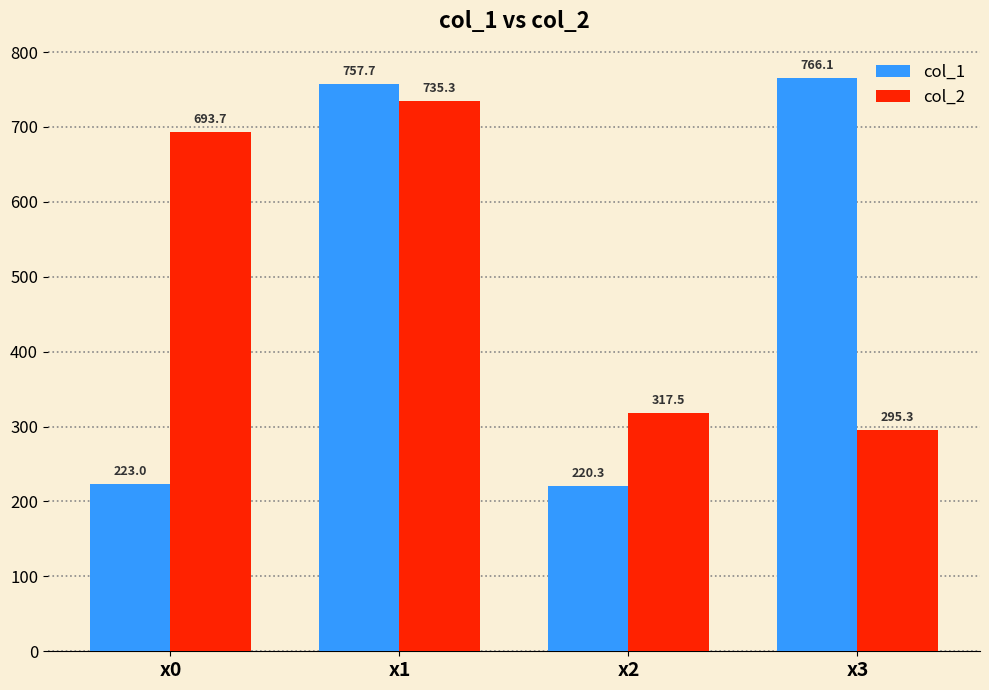

Between x1 and x2, which series saw the biggest shift?

col_1